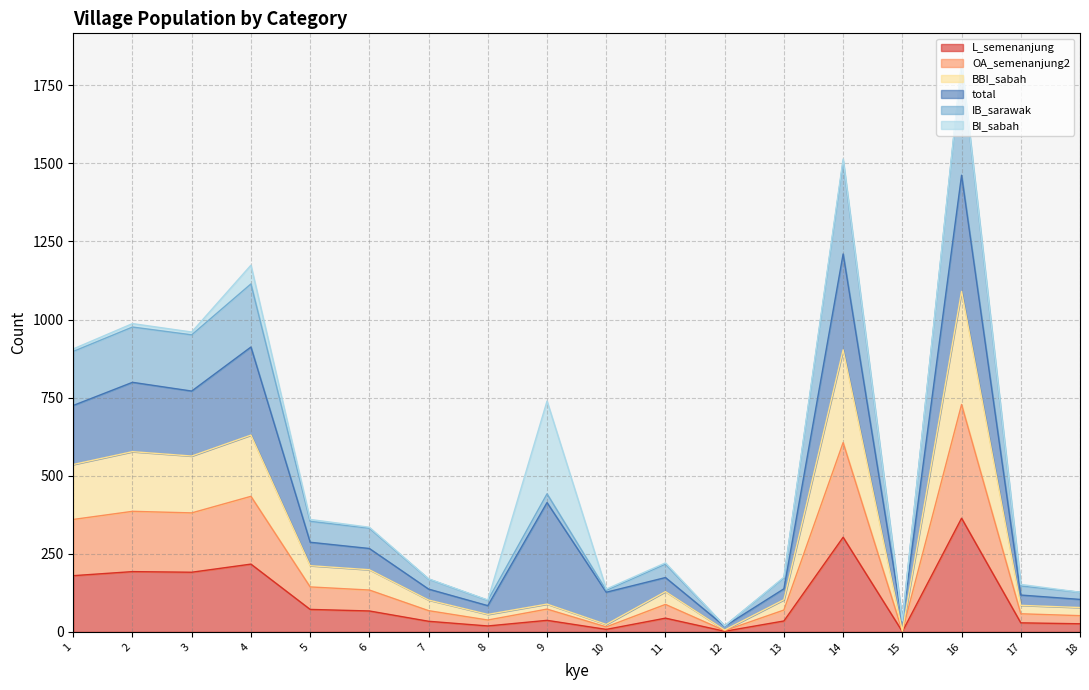

Which label corresponds to the smallest value in the chart?

15